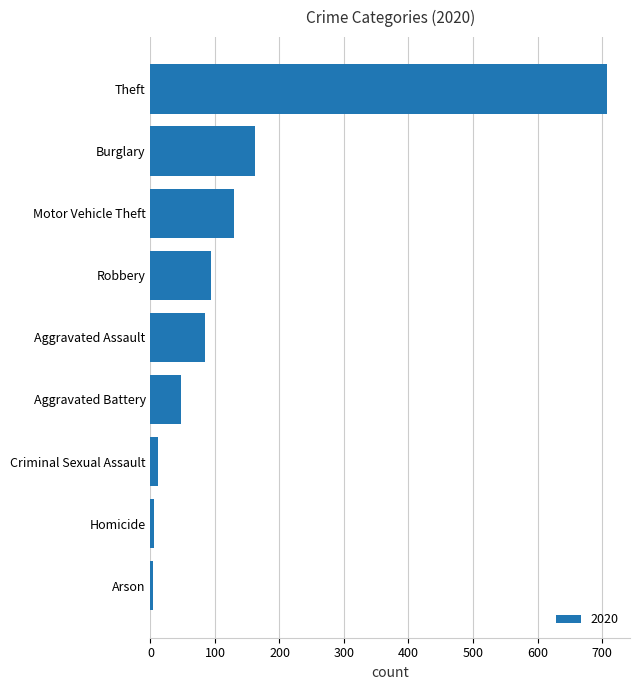

How many data points are less than 85?

4